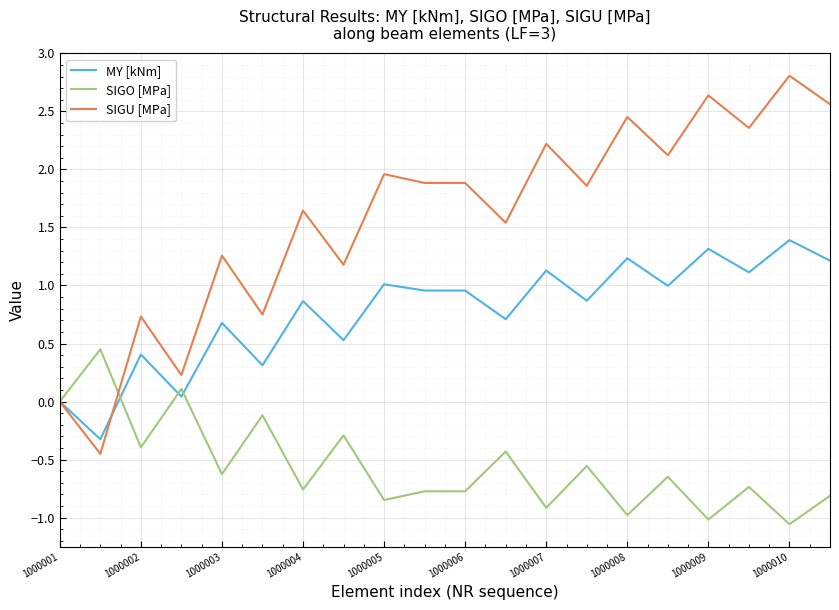

List the series in order of their overall mean, highest first.

SIGU [MPa], MY [kNm], SIGO [MPa]